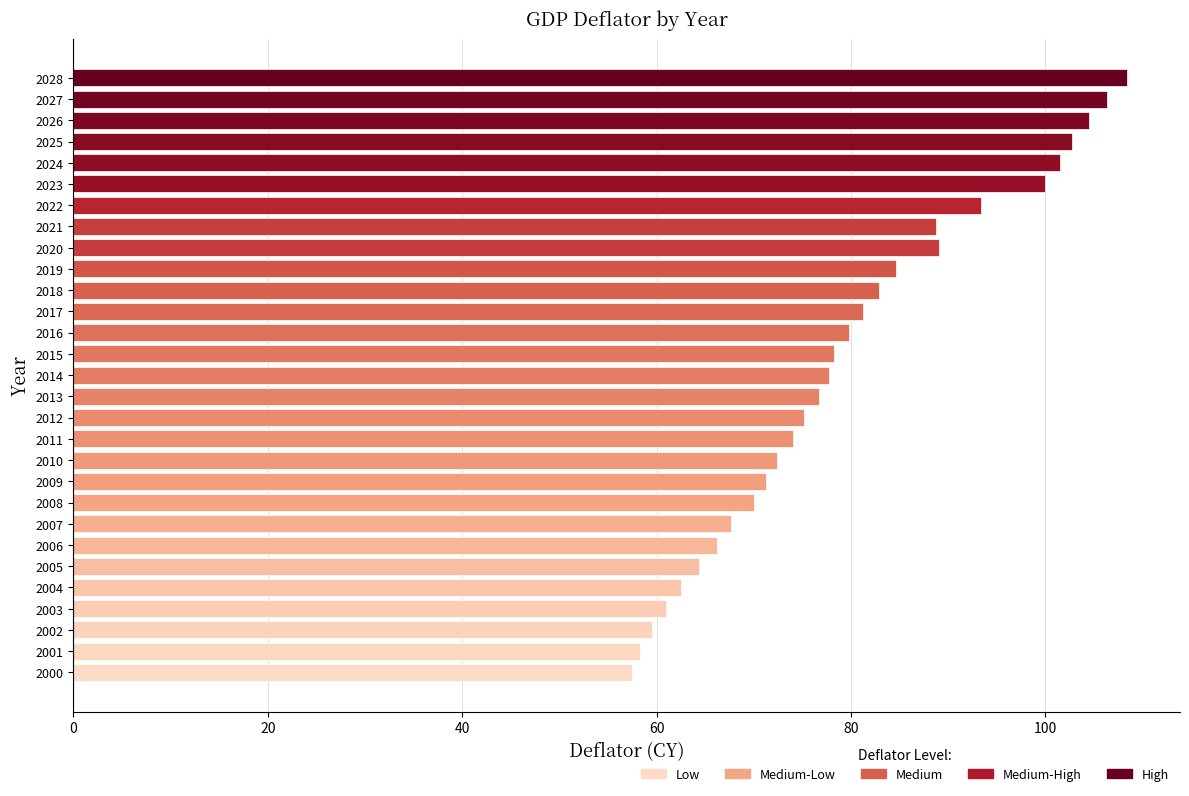

What is the change in value from 2008 to 2019?

+14.6